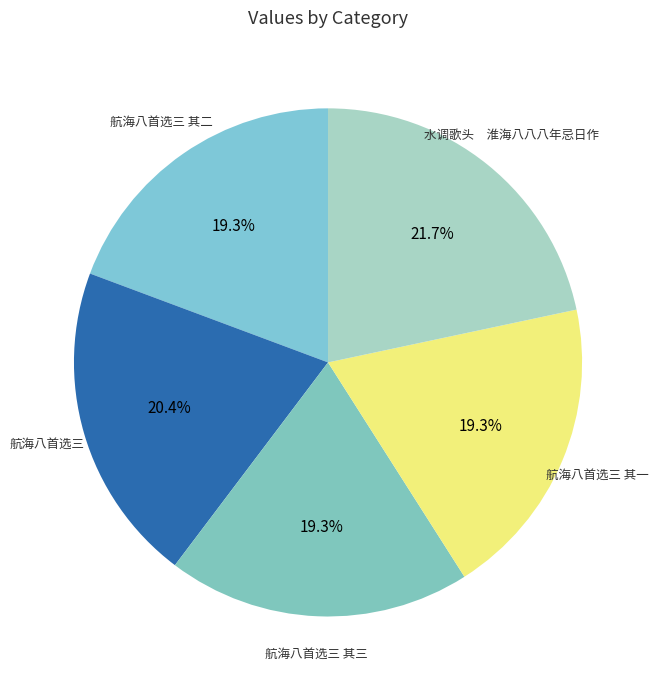

How many slices are in this pie chart?

5